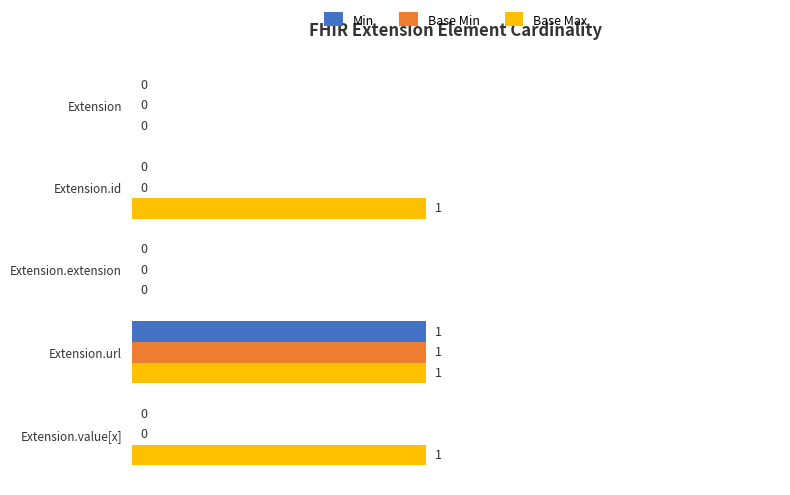

Which category has the highest value in the Base Min series?

Extension.url